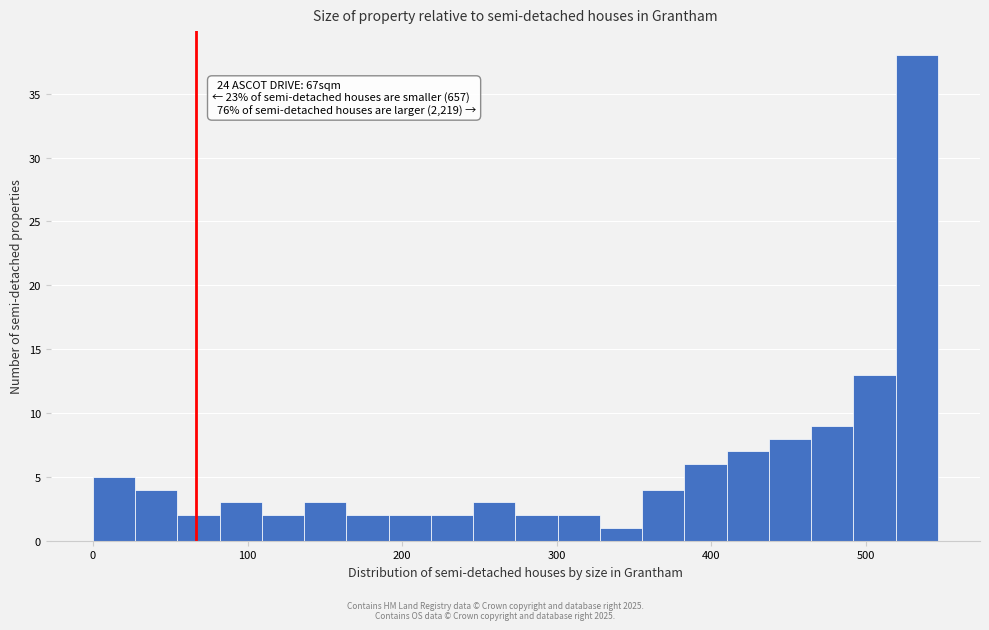

Around what value on the x-axis is the tallest bar? Give the approximate position of its centre, as read against the axis.

530